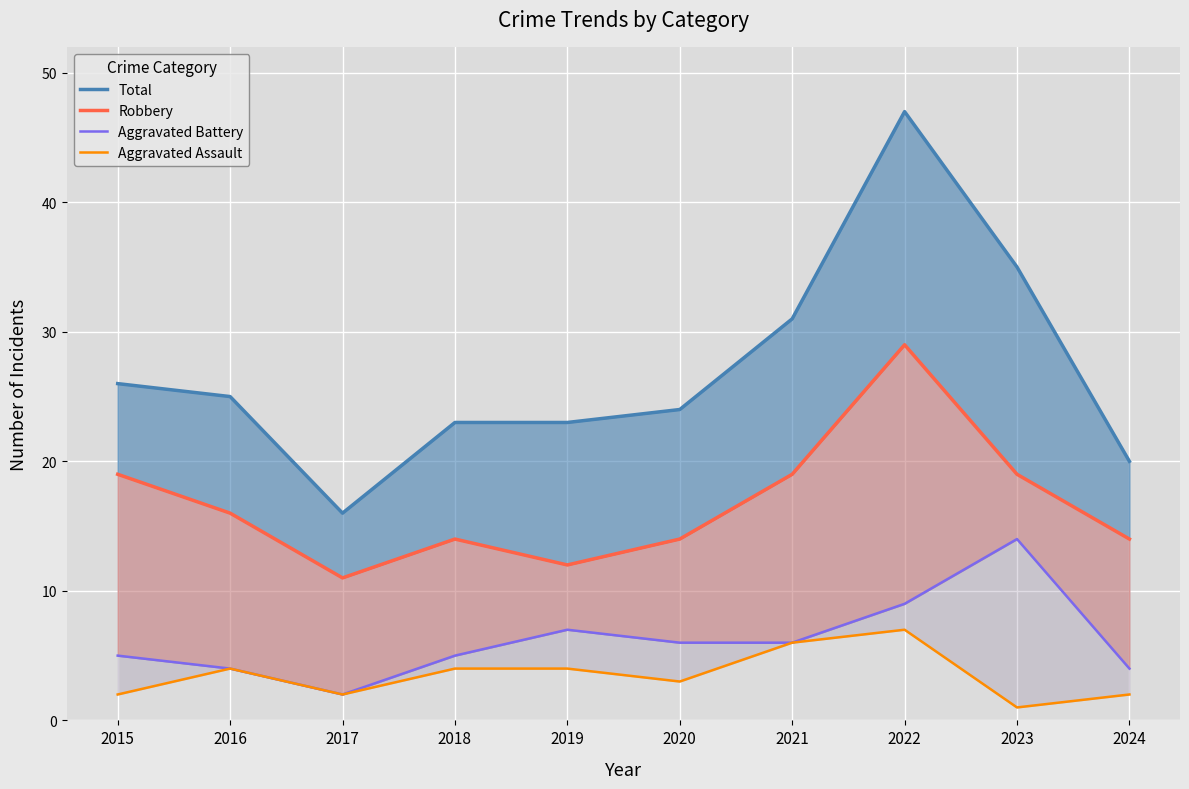

Which series changed the most between 2020 and 2024?

Total